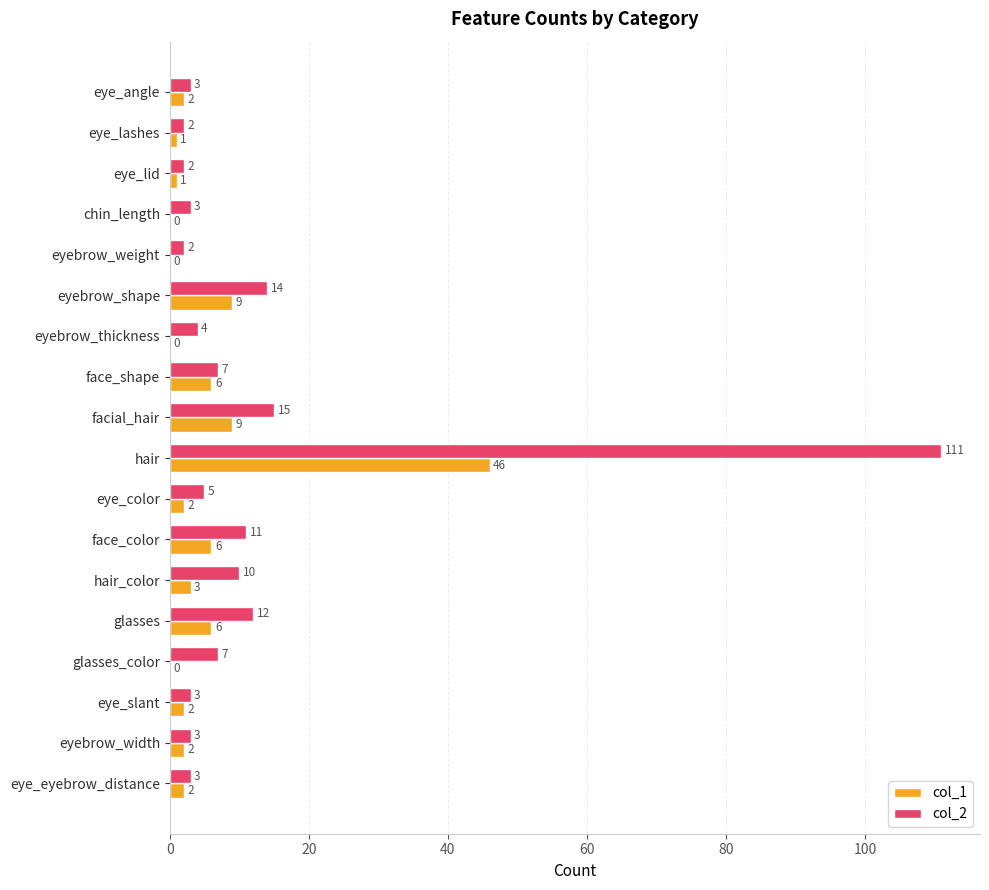

How many series are shown in this chart?

2